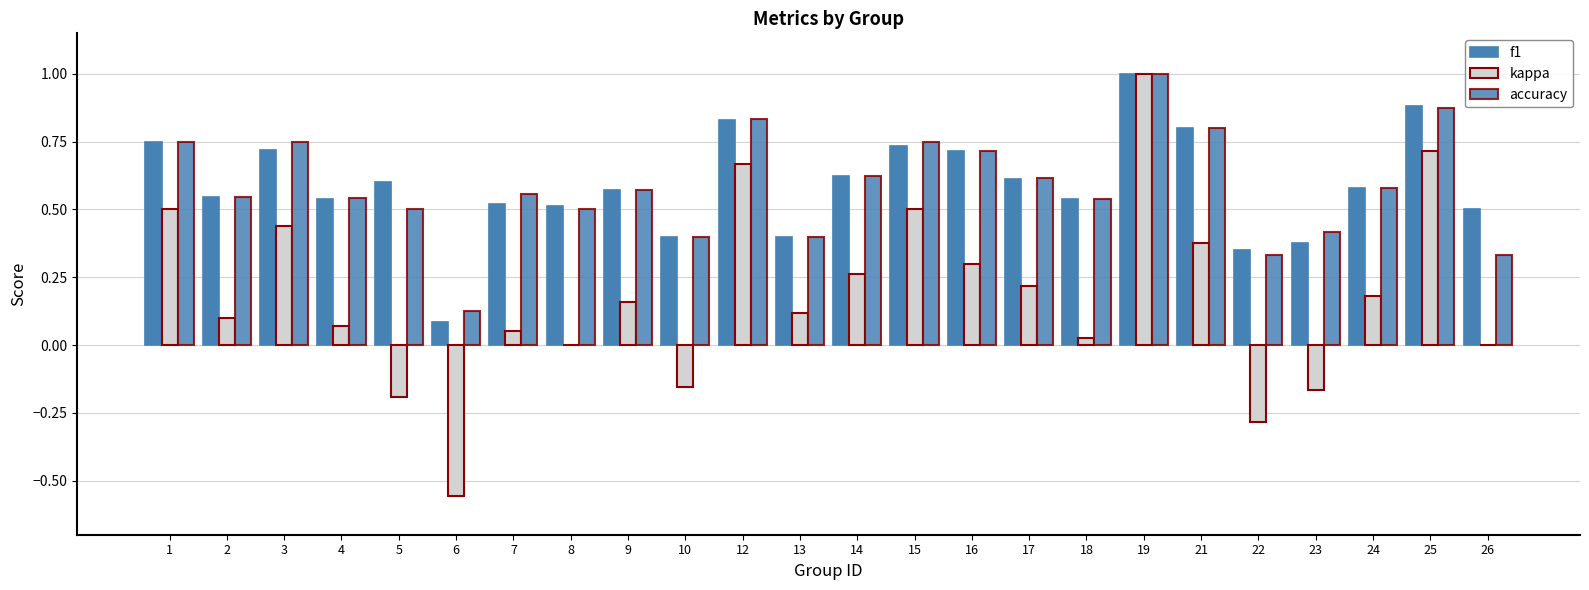

How many series are shown in this chart?

3